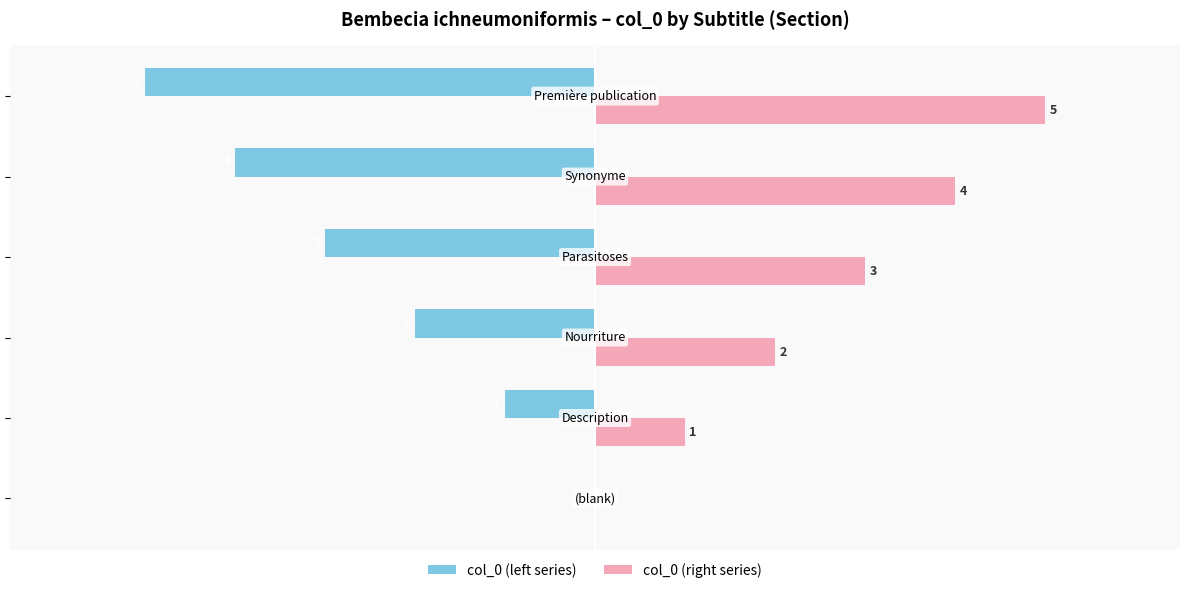

Which series has the widest spread of values?

col_0 (left series)